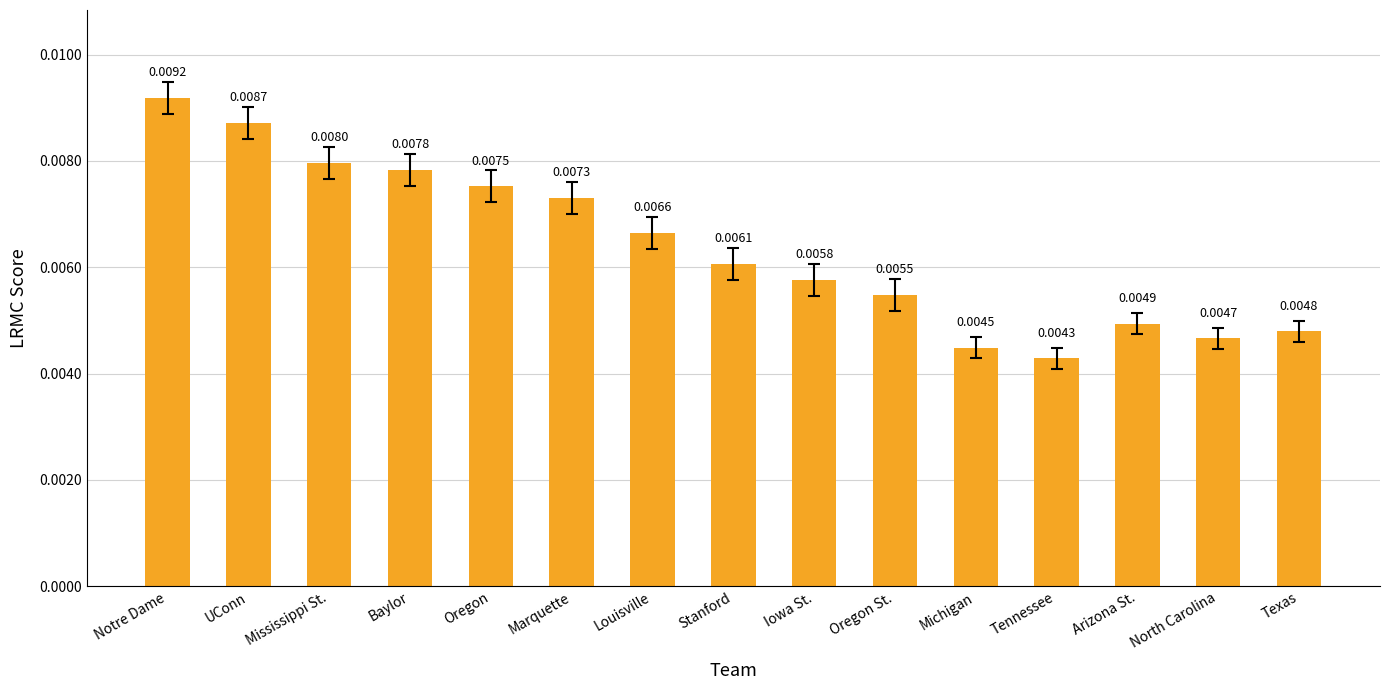

List the labels in order of value, smallest first.

Tennessee, Michigan, North Carolina, Texas, Arizona St., Oregon St., Iowa St., Stanford, Louisville, Marquette, Oregon, Baylor, Mississippi St., UConn, Notre Dame